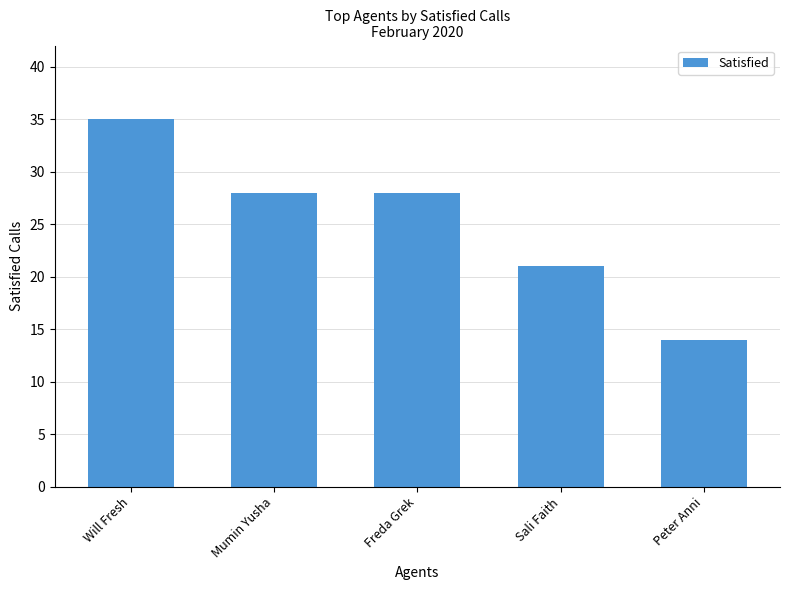

What is the difference between the second highest and second lowest values?

7